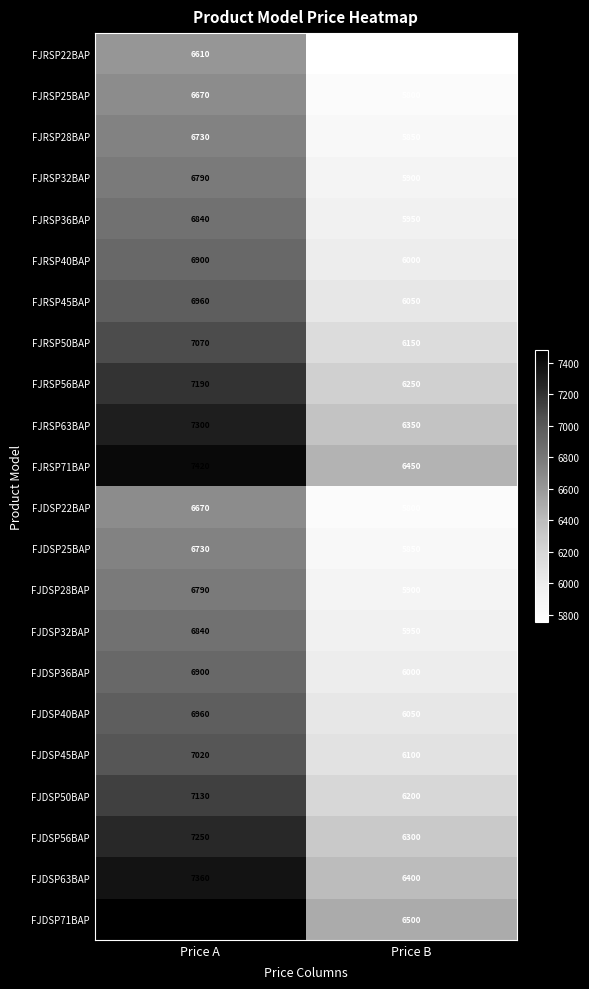

What is the sum of all FJRSP22BAP values?

12360